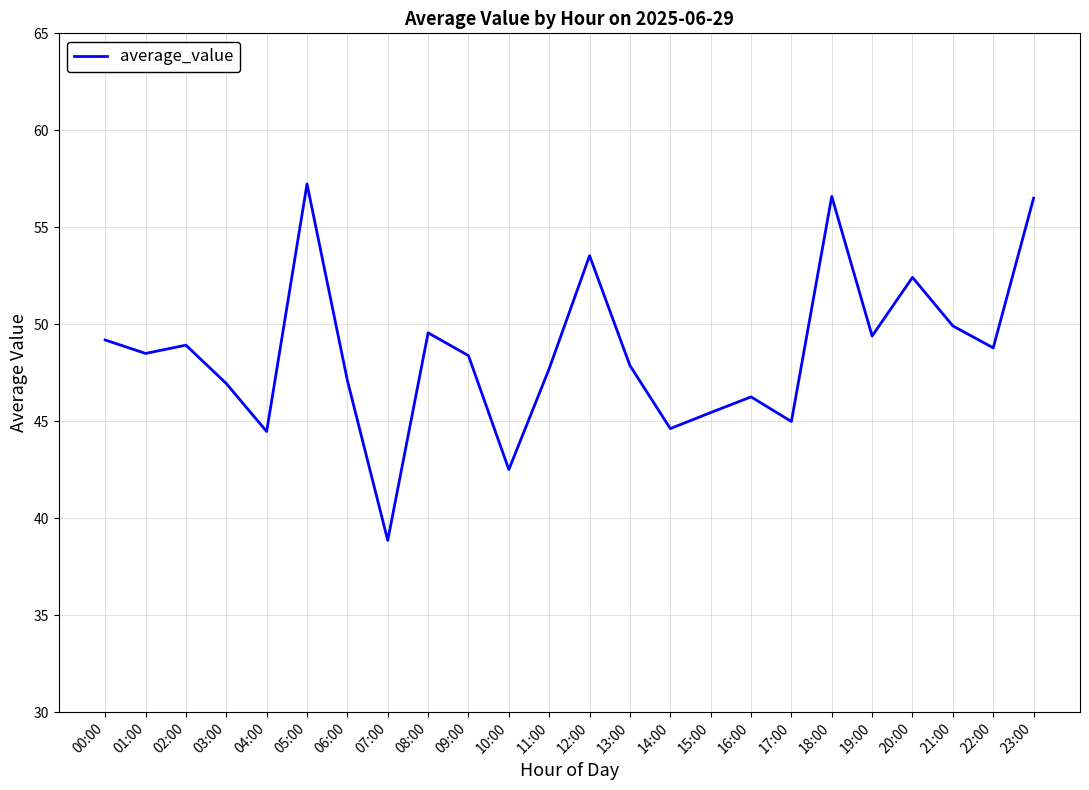

What is the difference between the values at 10:00 and 14:00?

2.1